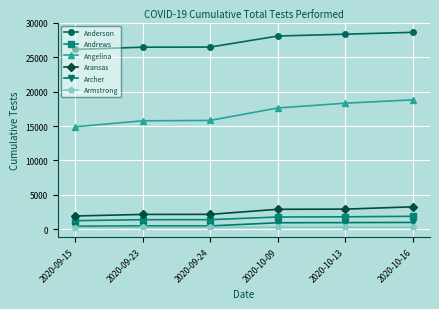

True or false: Archer and Angelina cross at least once.

False